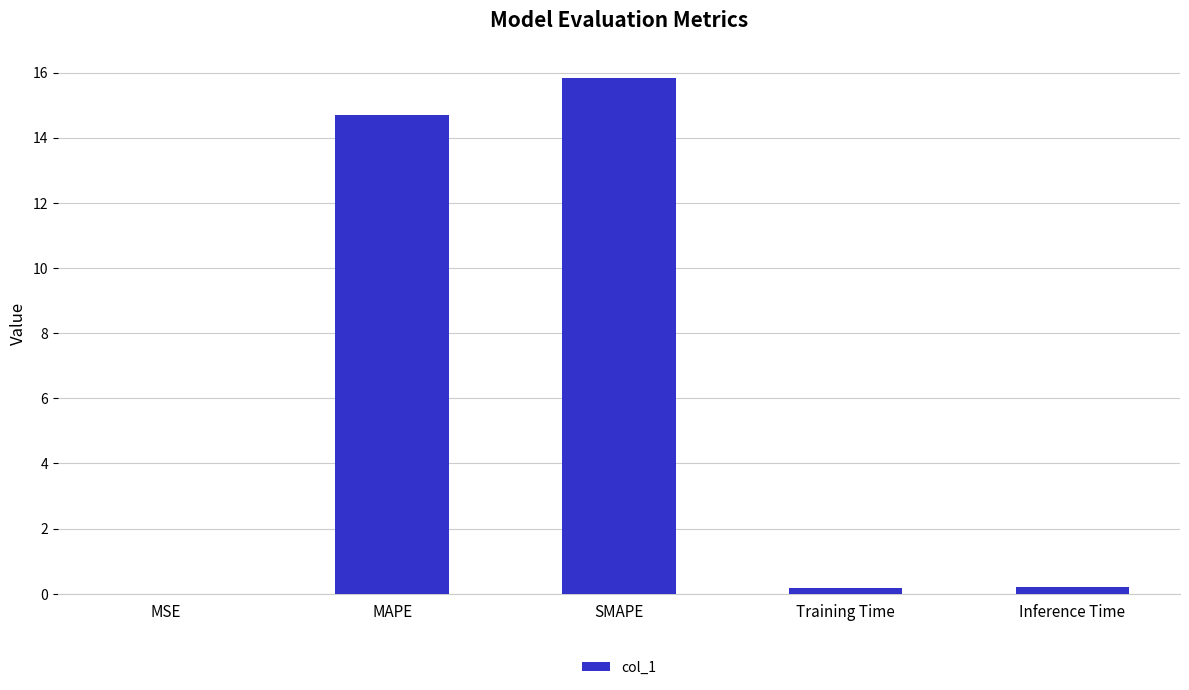

Which category has the highest value across all series?

SMAPE